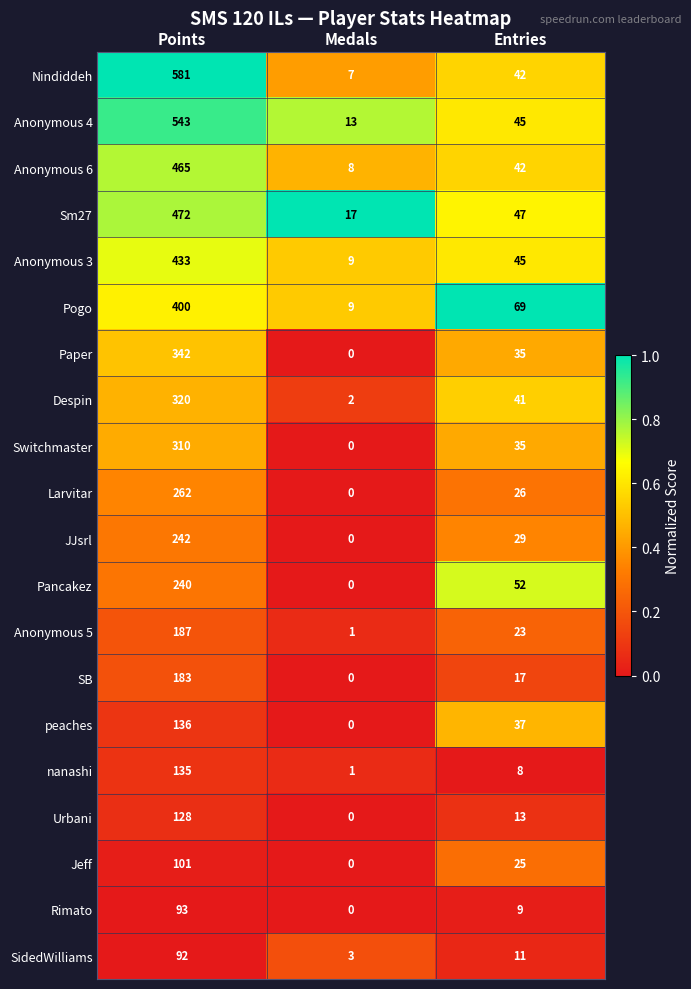

What is the sum of the Anonymous 3 values at Points and Medals?

442